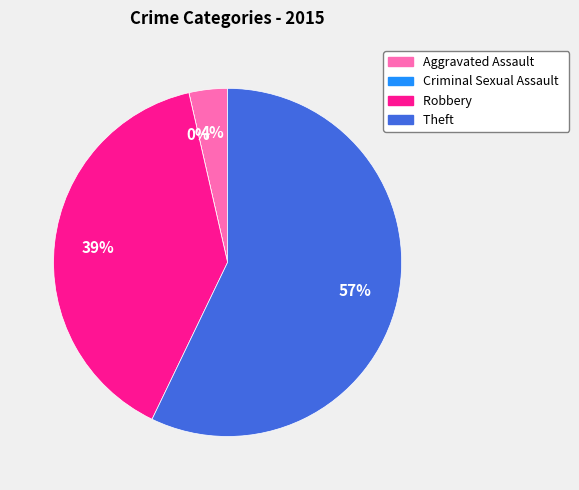

True or false: Theft accounts for 57% of the total.

True